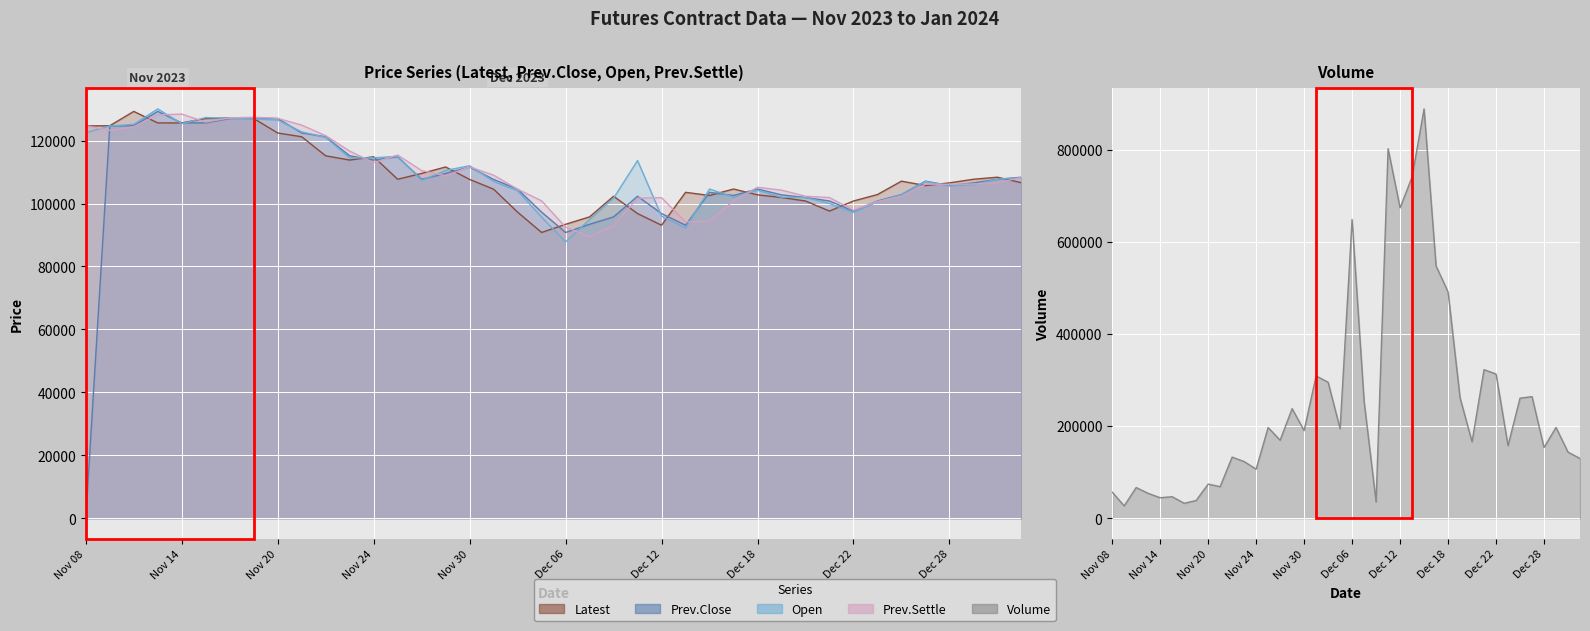

Where is the first local minimum for Latest?

Nov 23